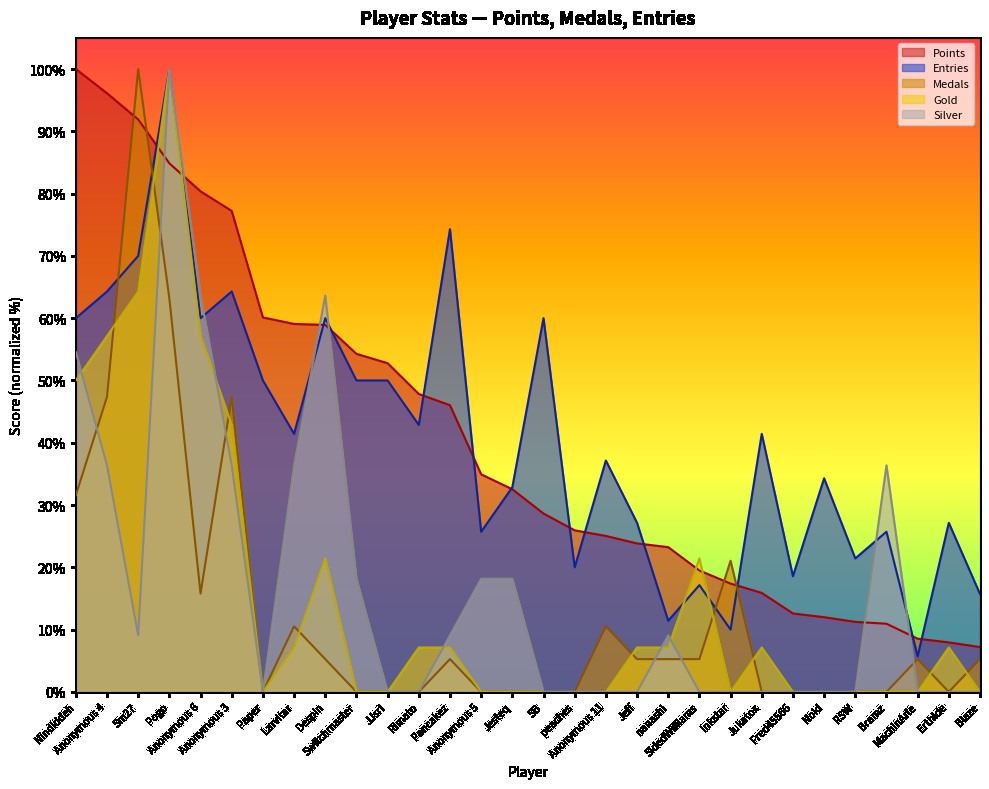

Which category has the lowest value in the Silver series?

Paper